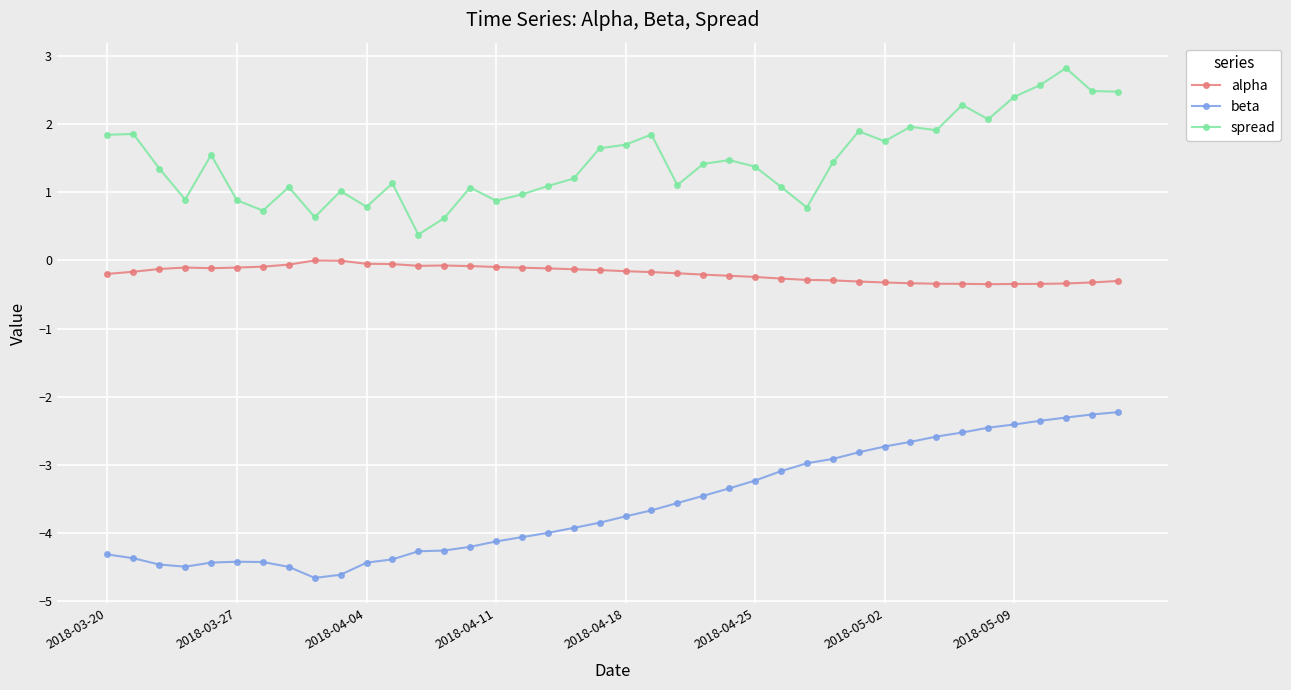

Does the chart have visible grid lines?

Yes